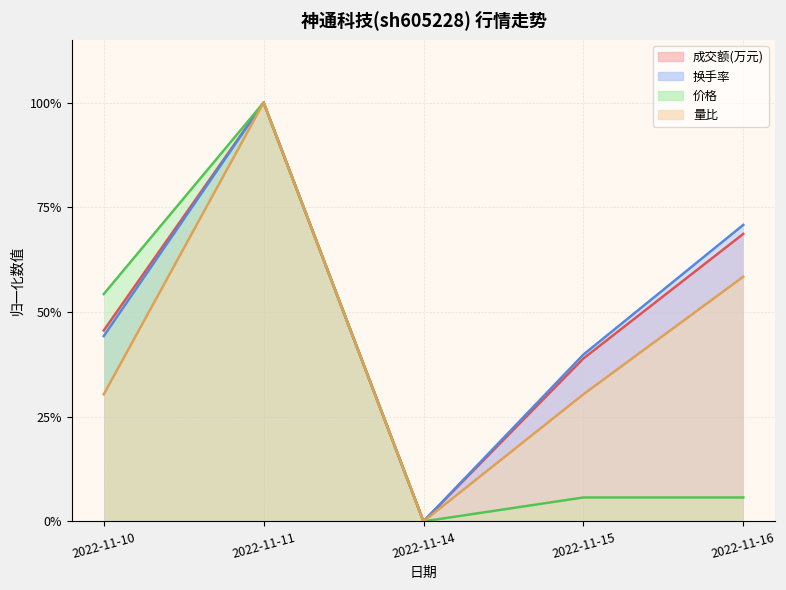

At how many categories does at least one series exceed 0?

4